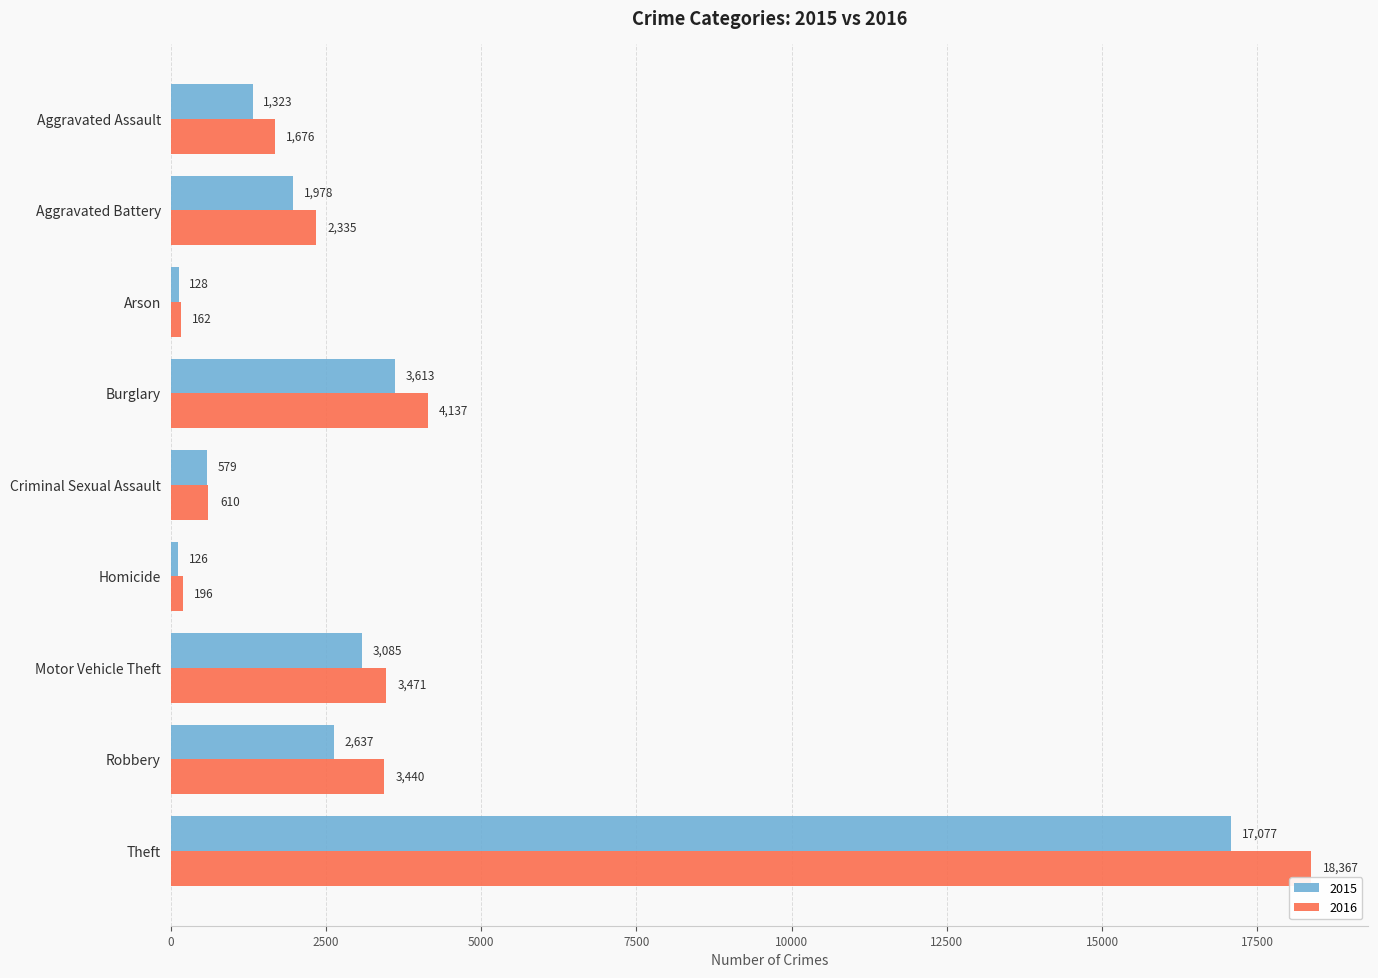

Which label corresponds to the smallest value in the chart?

Homicide